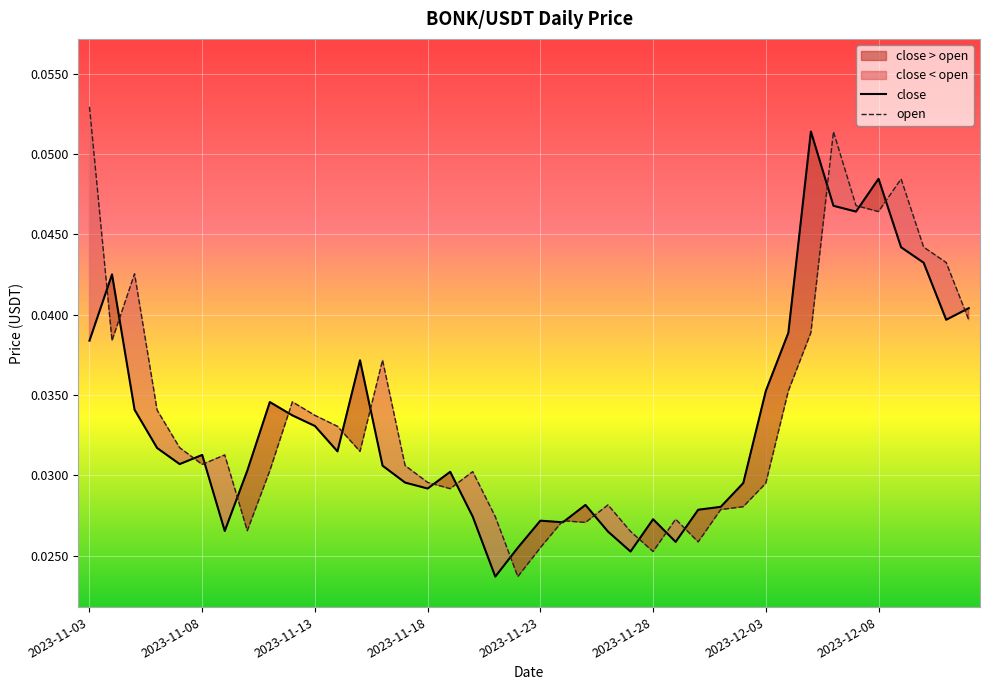

Which category has the lowest value in the close series?

2023-11-21